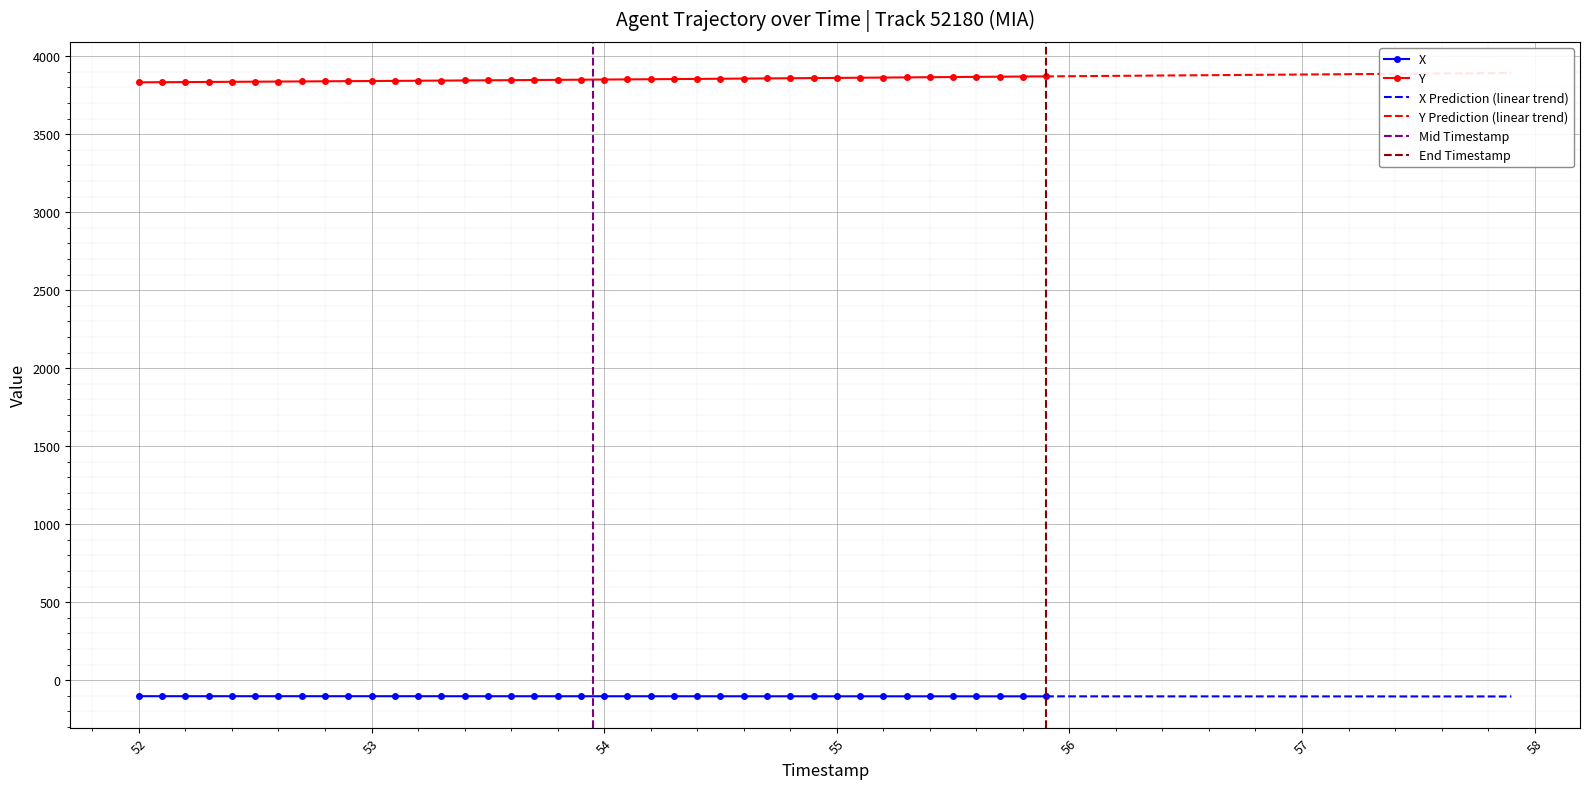

True or false: Y and X intersect in this chart.

False